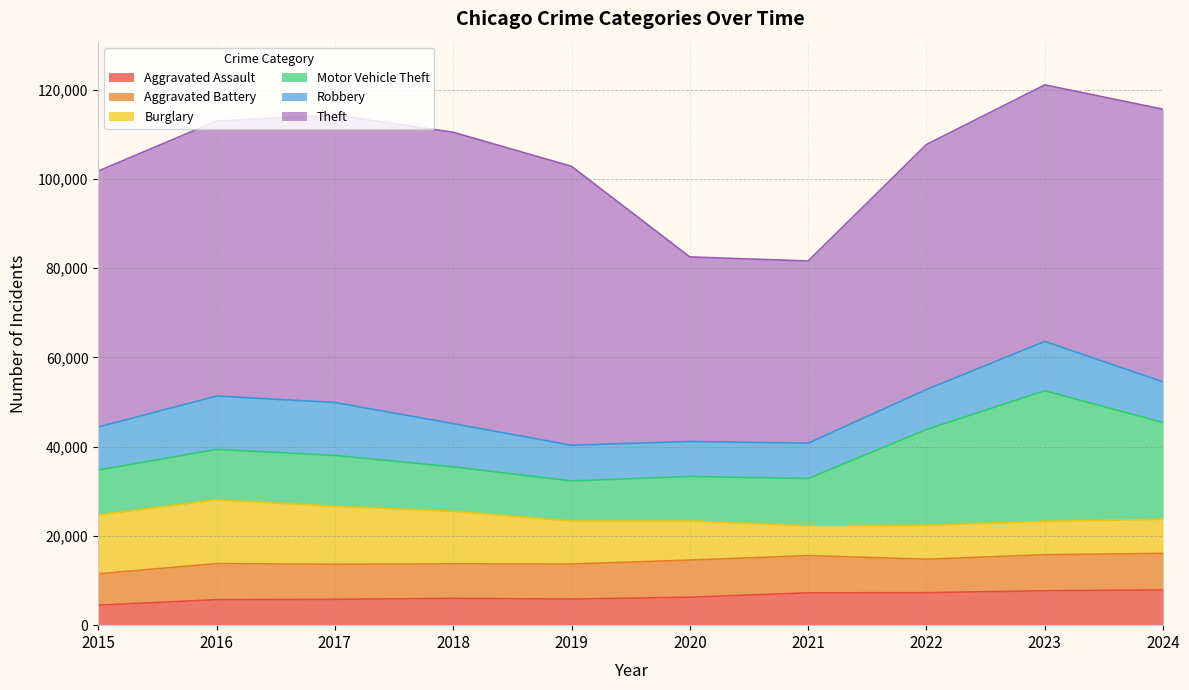

In Aggravated Battery, how many points are lower than both neighbors (excluding endpoints)?

2